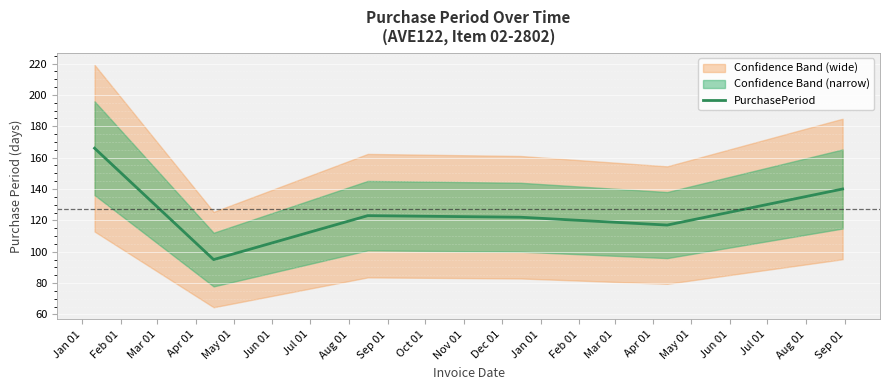

Reading left to right, extract all data points from this chart.

166	95	123	122	117	140